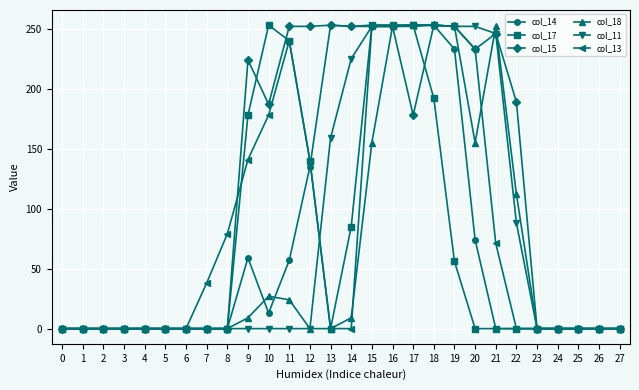

How many distinct data groups are displayed?

6